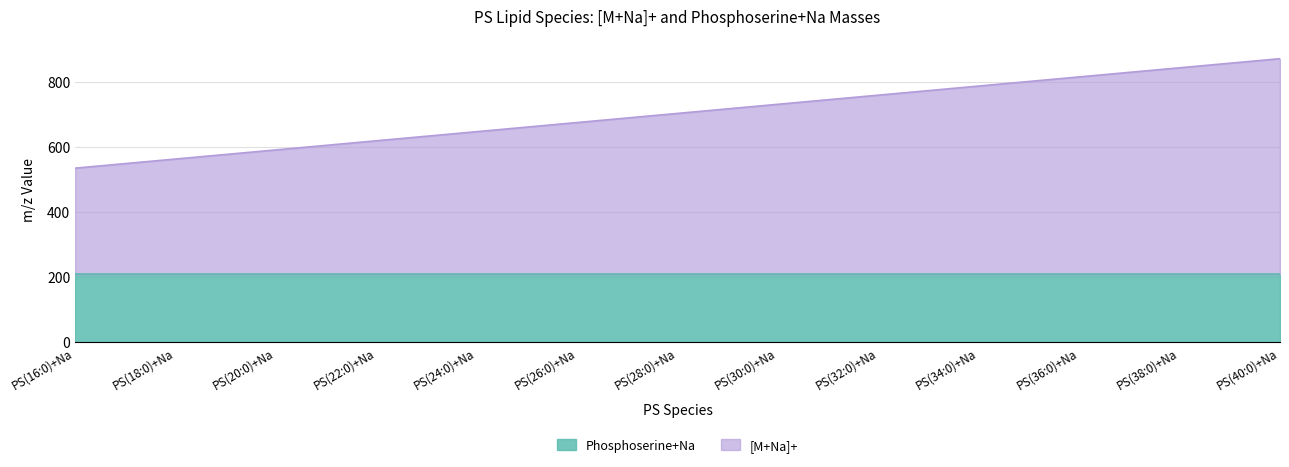

How many values are below 702?

6